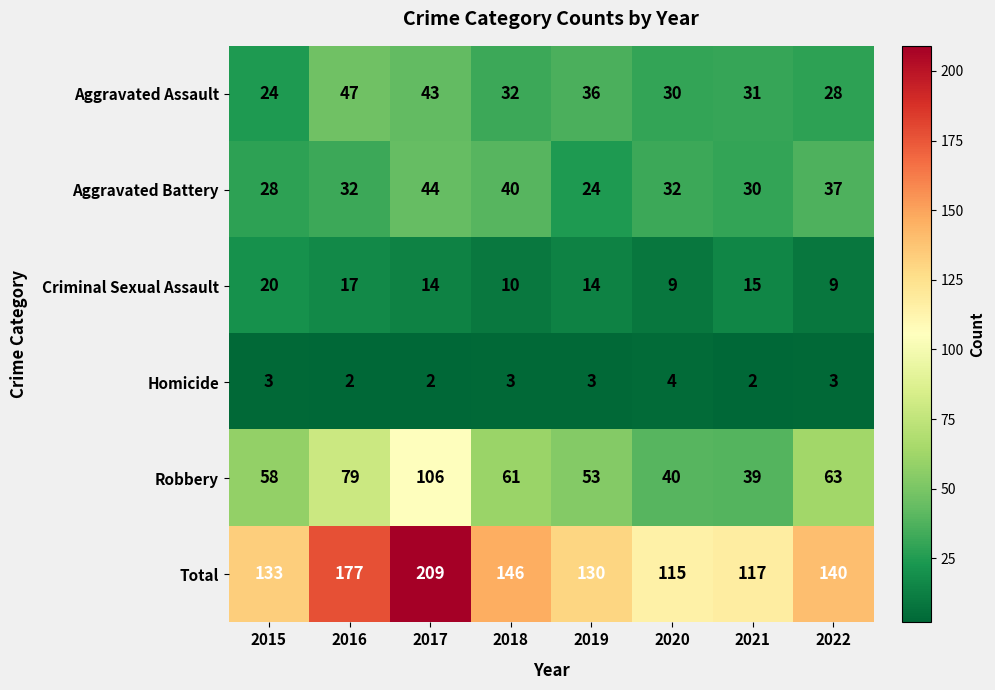

What is the total value across all series at 2017?

418